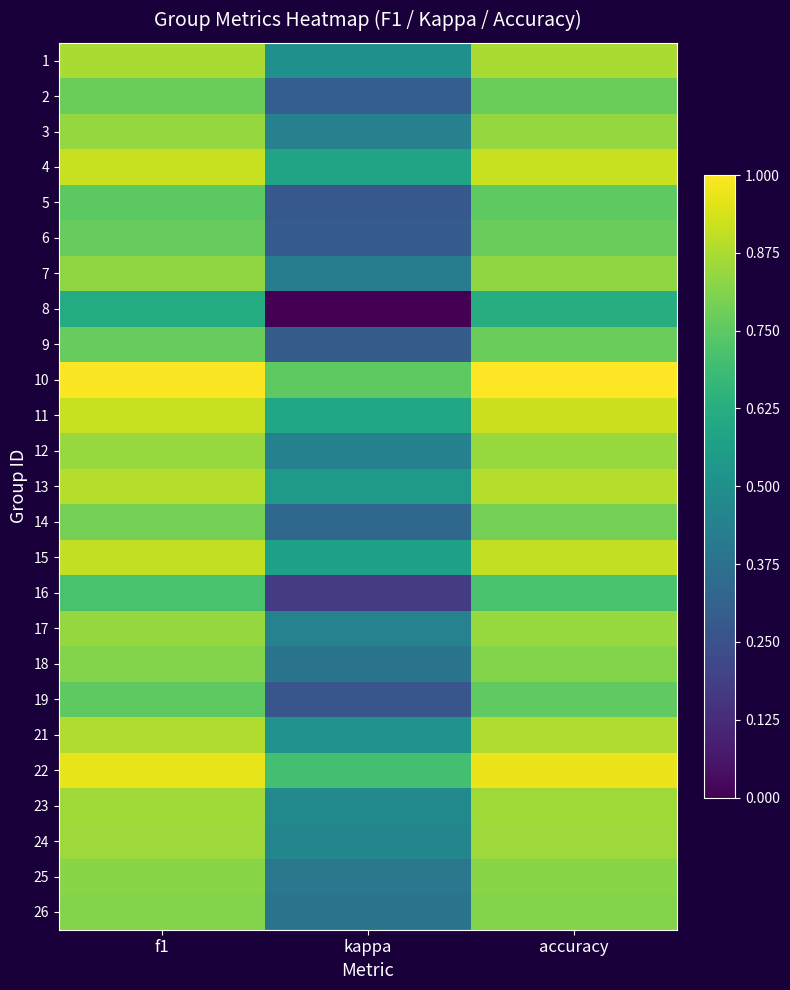

What is the difference between the highest and lowest values at kappa?

0.8